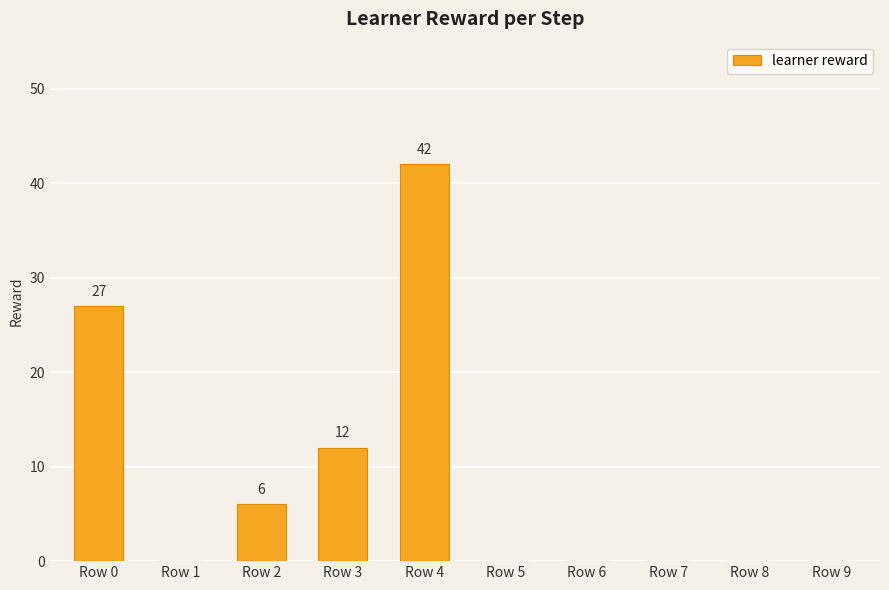

Reading right to left, what are all the values shown in this chart?

Row 9=0	Row 8=0	Row 7=0	Row 6=0	Row 5=0	Row 4=42	Row 3=12	Row 2=6	Row 1=0	Row 0=27